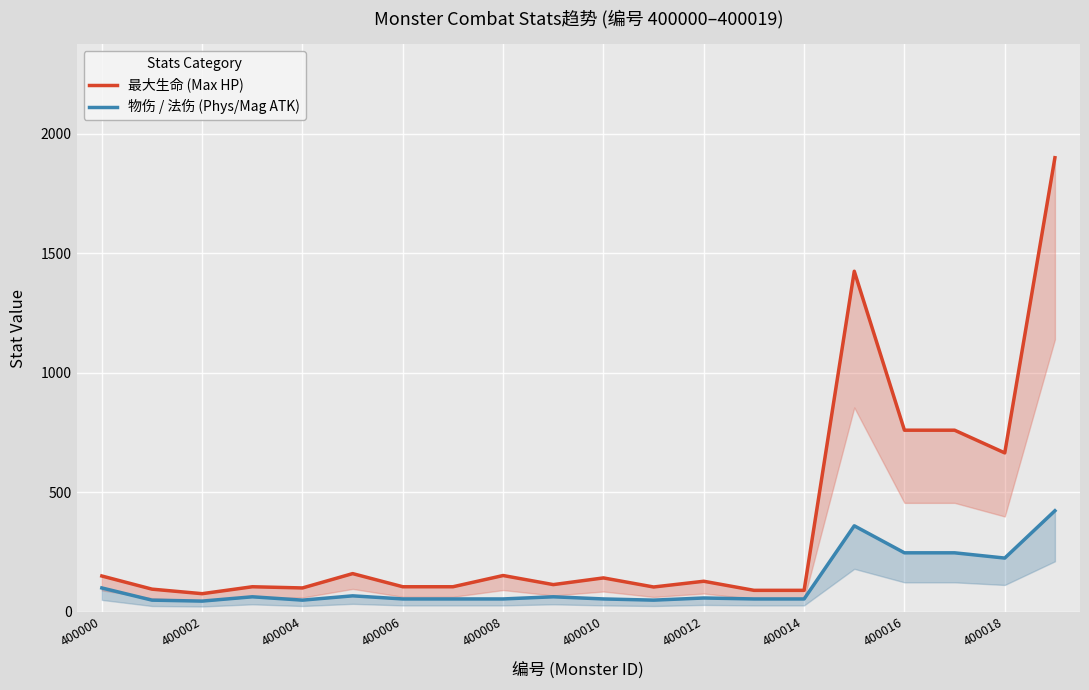

What is the approximate value of 最大生命 (Max HP) at 400016, to the nearest 50?

750